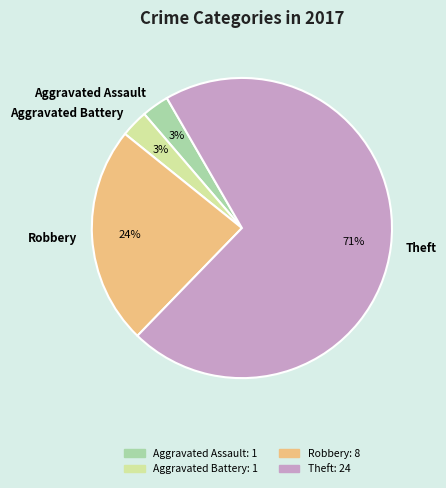

To the nearest percent, what is the average slice percentage?

25%